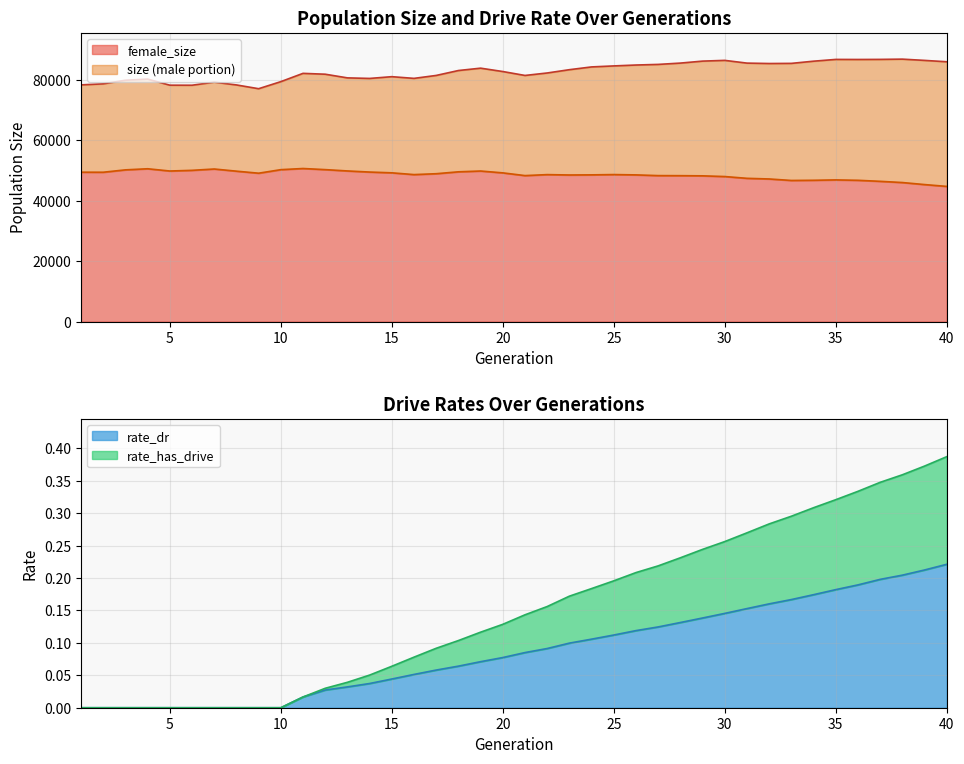

The size series shows 84204.0 at 24. True or false?

True